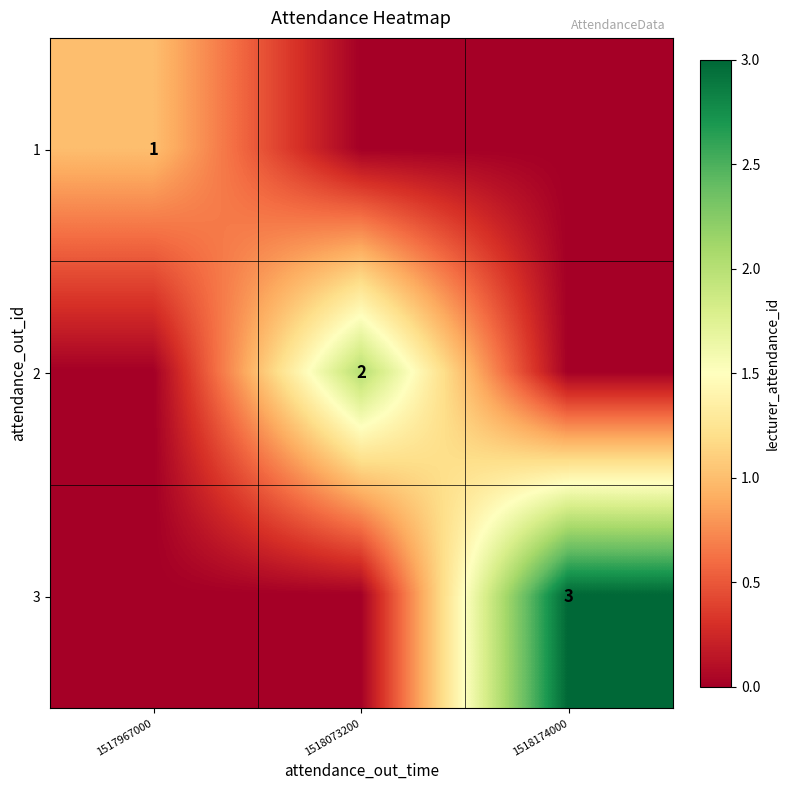

The 1 series shows 2 at 1517967000. True or false?

False